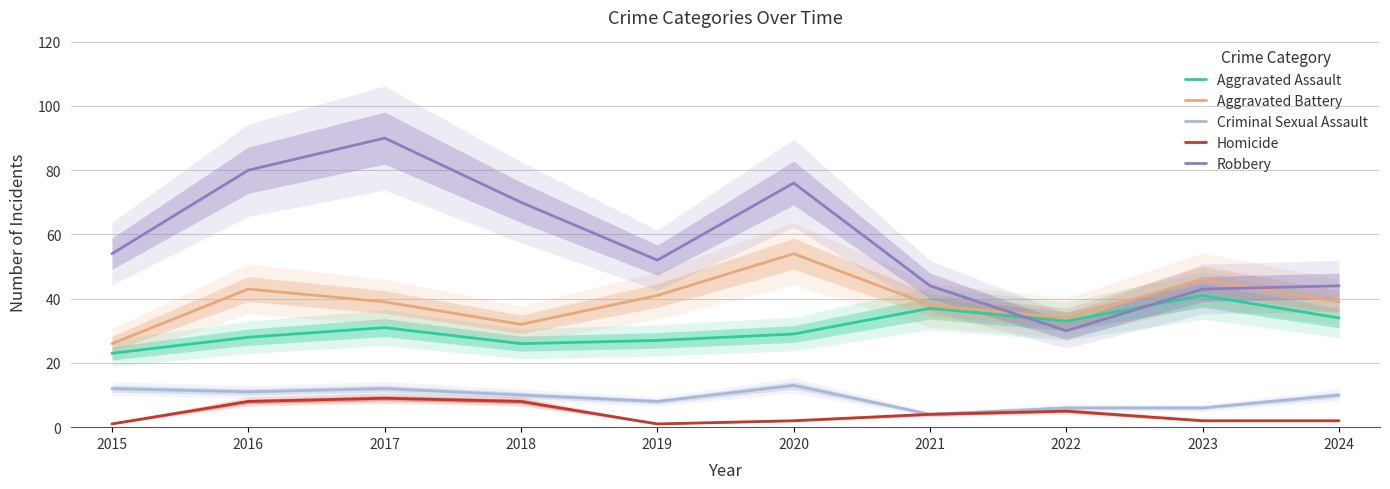

After their last crossing, which series has the higher values: Robbery or Aggravated Assault?

Robbery